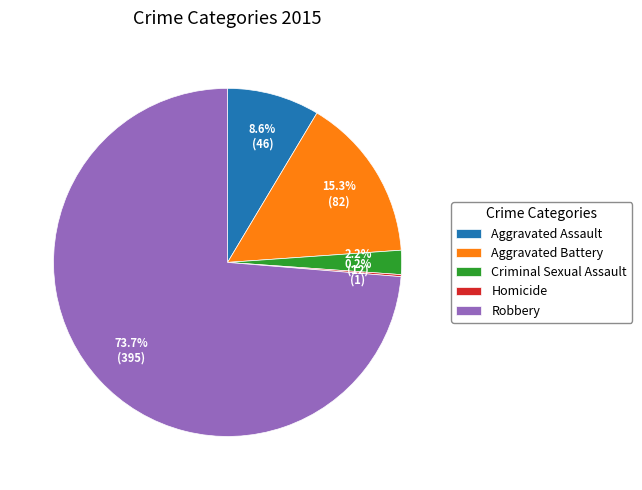

Which category has the biggest portion of the pie?

Robbery